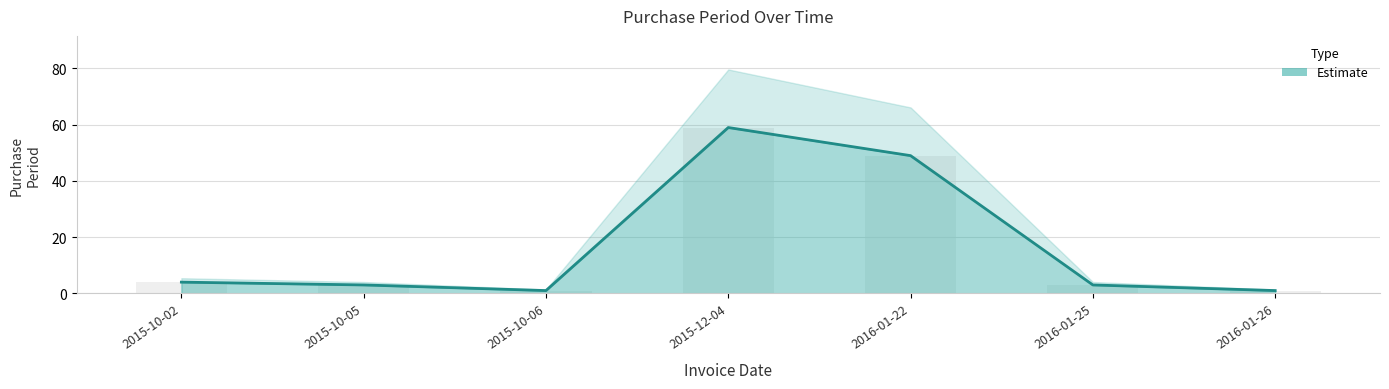

How many bars are there in total?

7